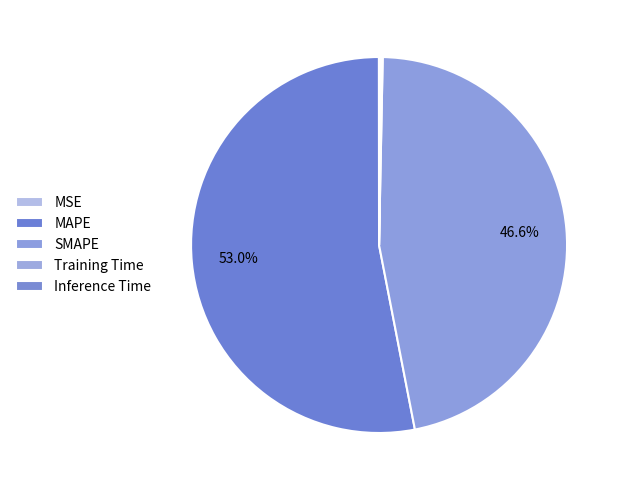

What is the largest slice in the pie chart?

MAPE